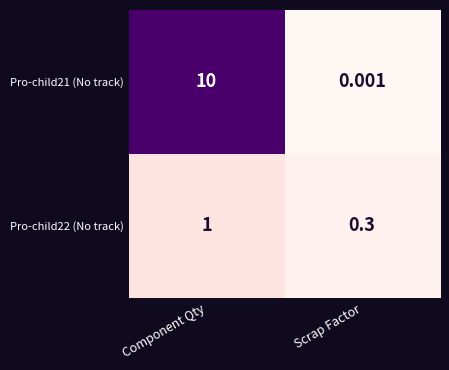

Where is Pro-child22 (No track) nearest to the value 0?

Scrap Factor